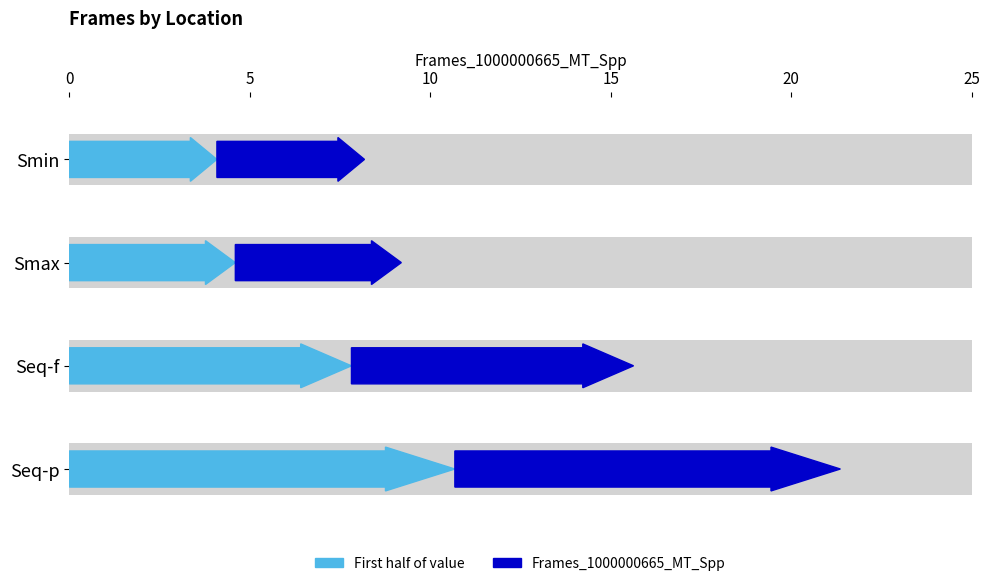

The chart shows a value of 8.2 at Smin. True or false?

True